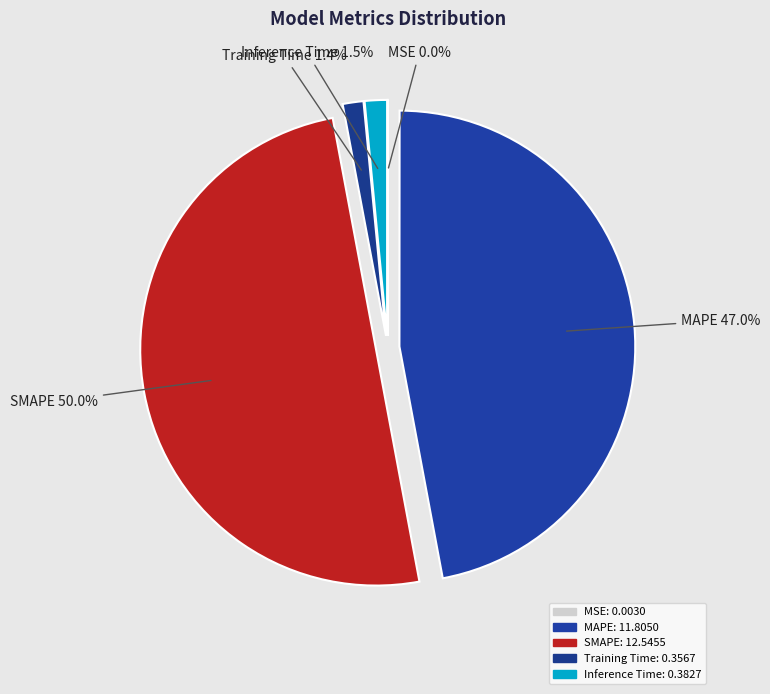

Which slice is the largest?

SMAPE